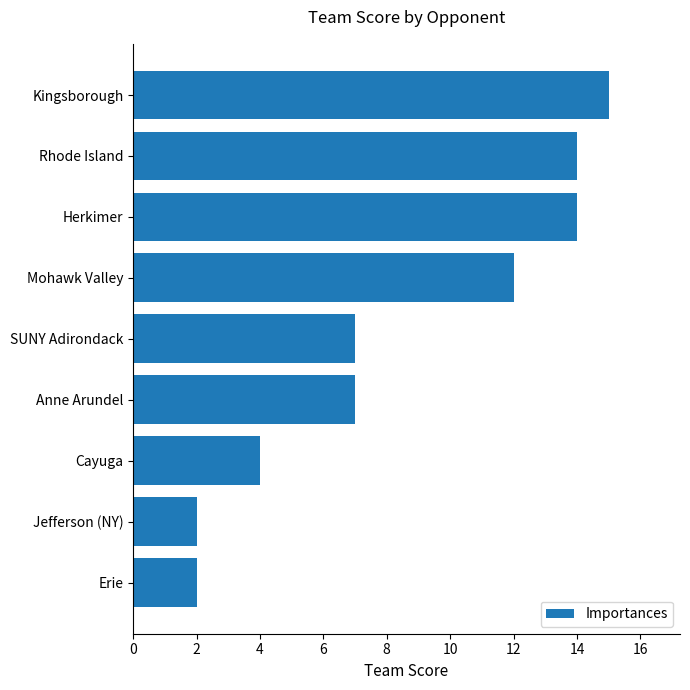

Reading top to bottom, transcribe all the data shown in this chart.

Kingsborough=15	Rhode Island=14	Herkimer=14	Mohawk Valley=12	SUNY Adirondack=7	Anne Arundel=7	Cayuga=4	Jefferson (NY)=2	Erie=2